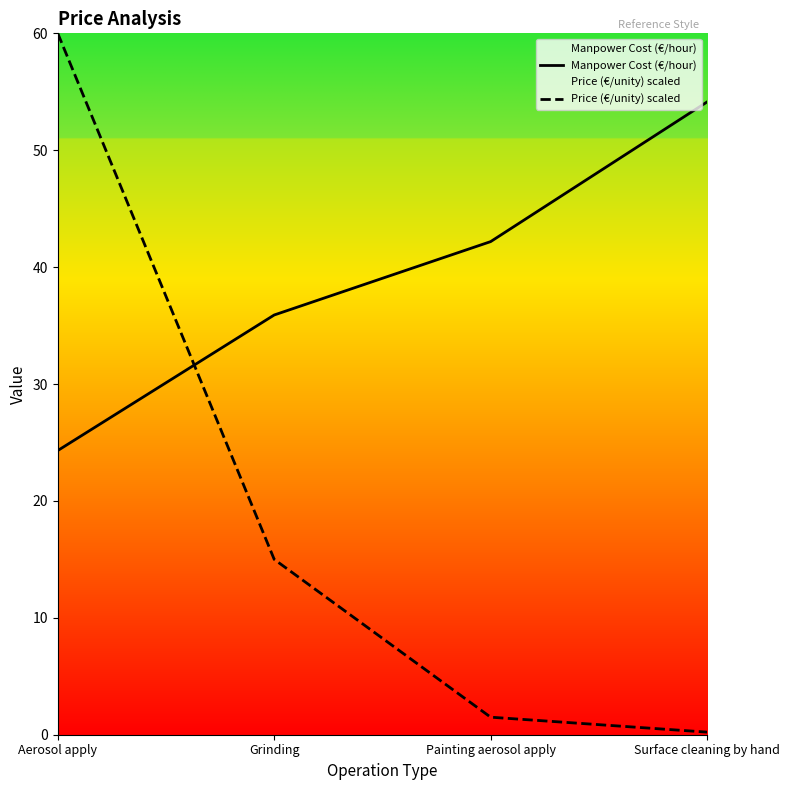

True or false: Price (€/unity) scaled has more than 2 interior local peaks.

False